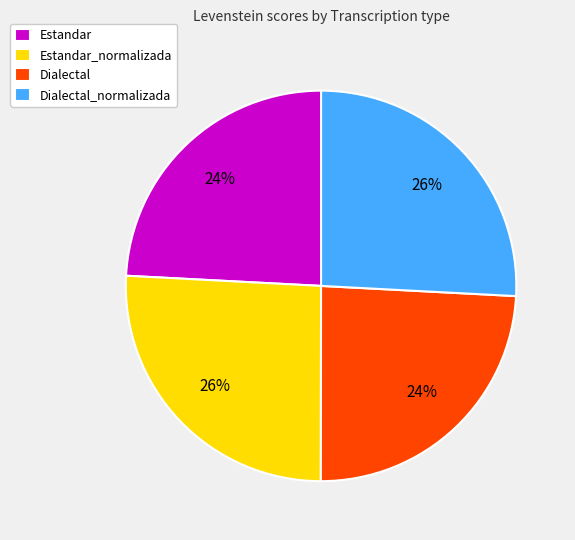

Does Dialectal_normalizada account for over 50% of the chart?

No